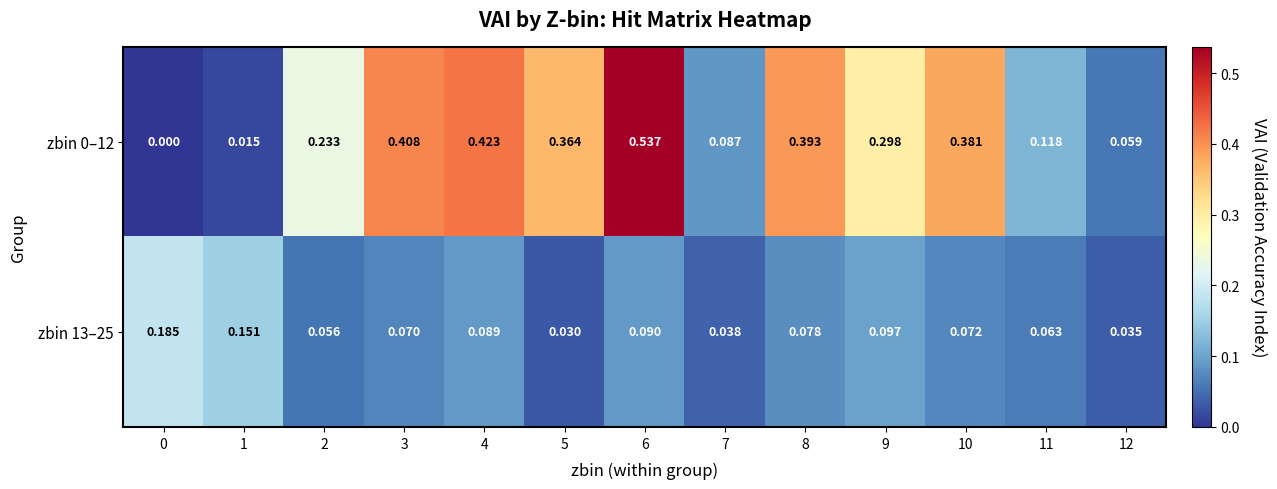

At which category does the chart reach its peak across all series?

6